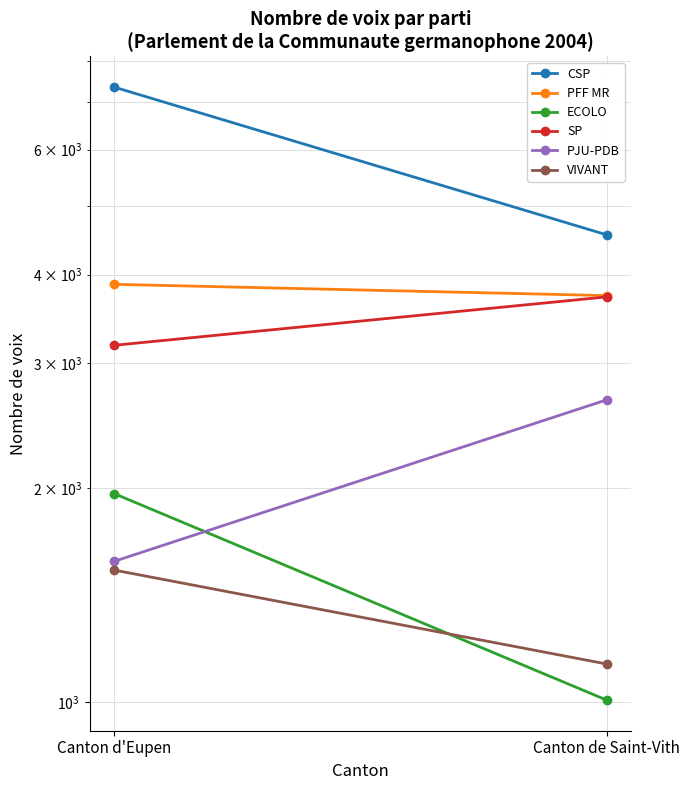

Which series has the widest spread of values?

CSP